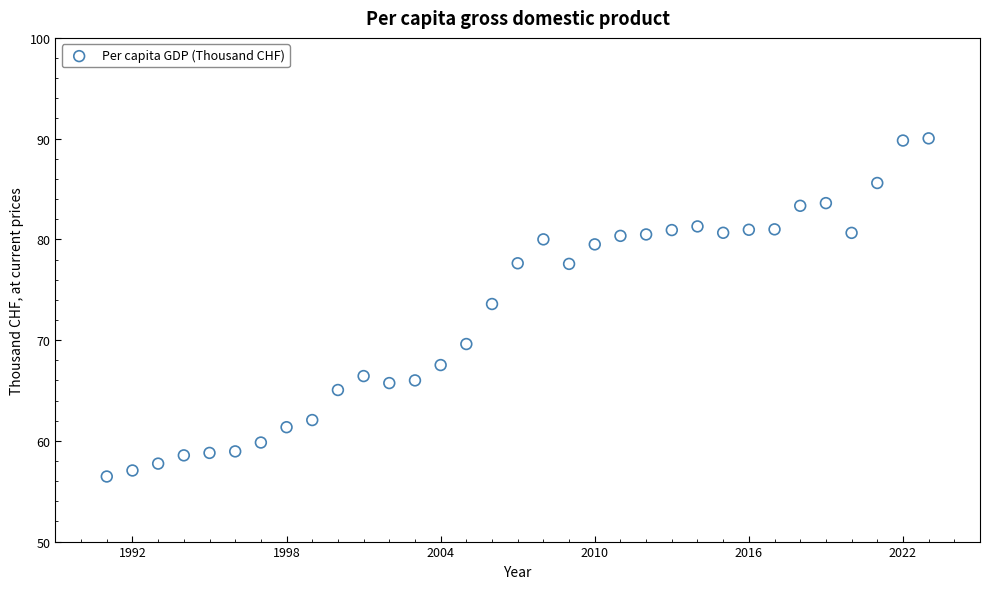

What Y value in the scatter plot is closest to 73?

73.6